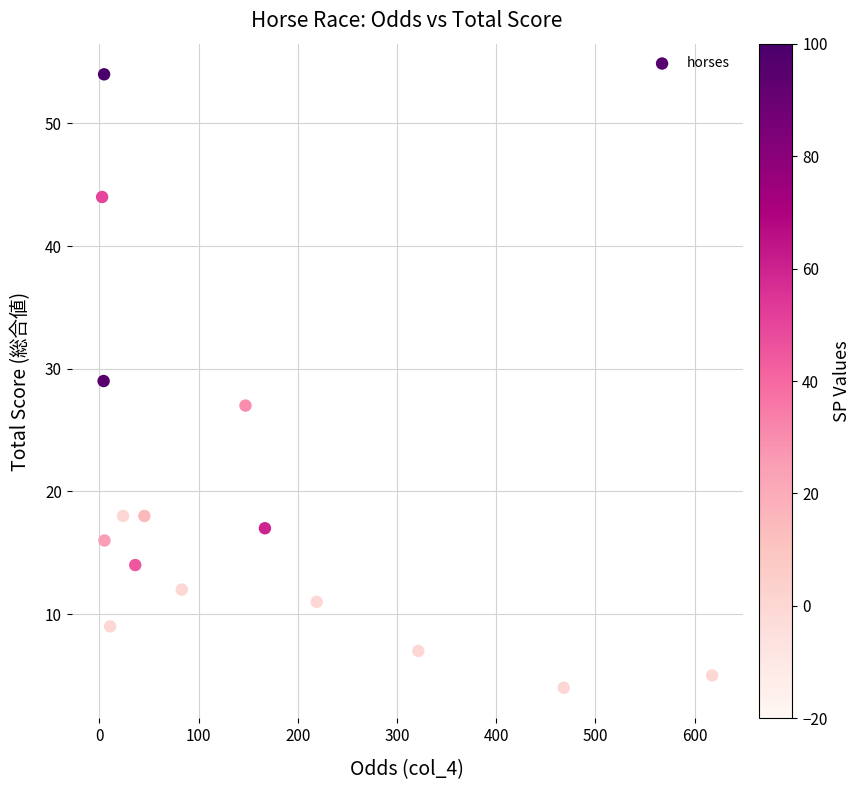

What is the range of Y values (max minus min)?

50